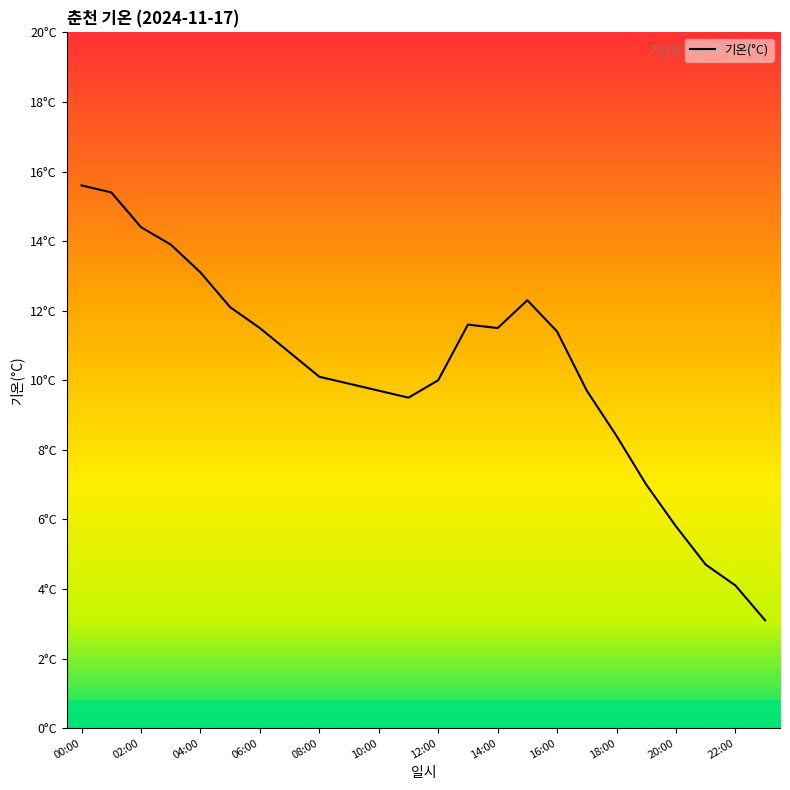

Is this an area chart (filled region under the line)?

No